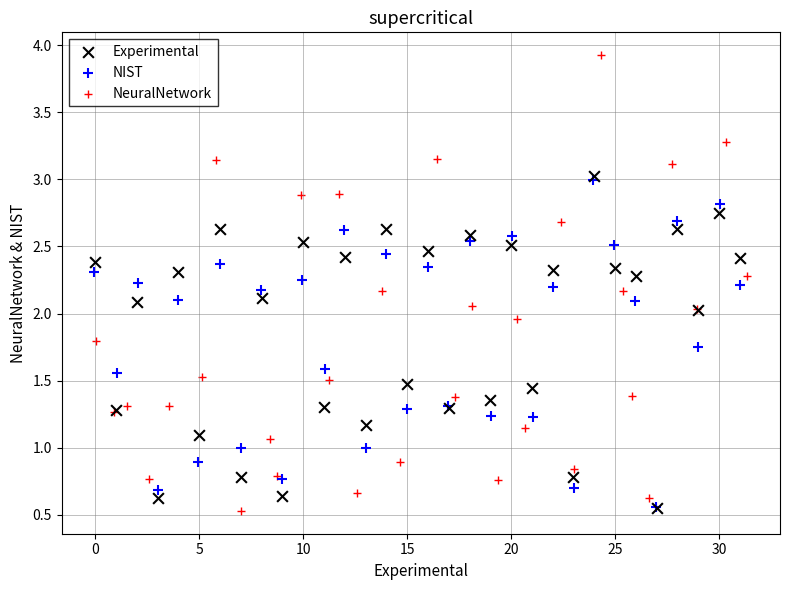

Which series has the largest Y range (max minus min)?

NeuralNetwork